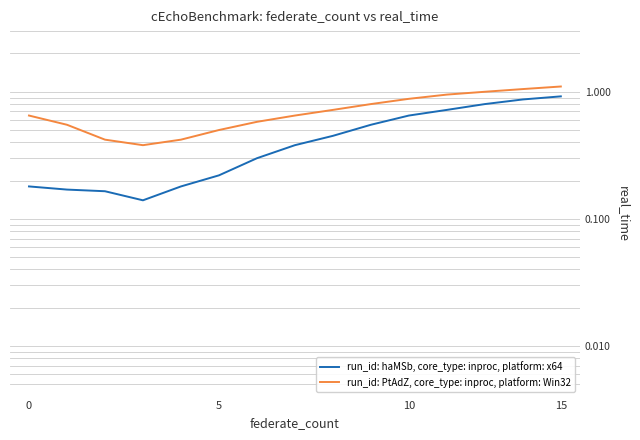

What is the sum of the run_id: PtAdZ, core_type: inproc, platform: Win32 values at 8 and 5?

1.3